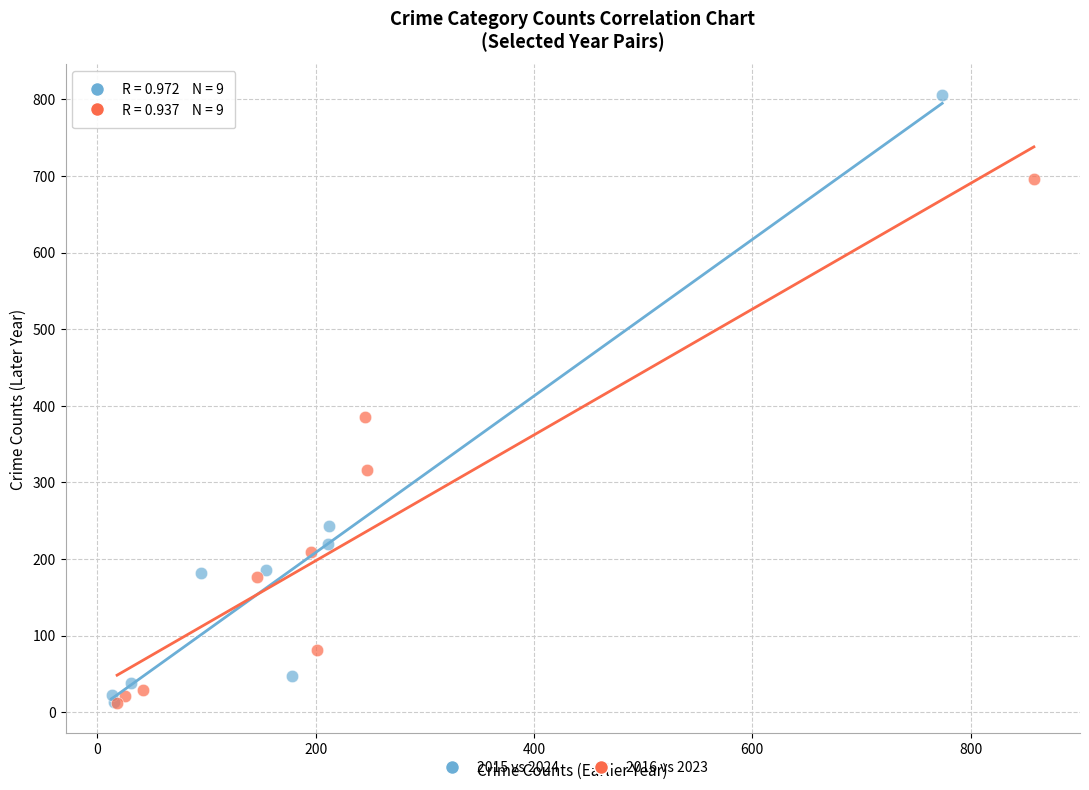

What are all the series names shown in the legend?

2015 vs 2024, 2016 vs 2023